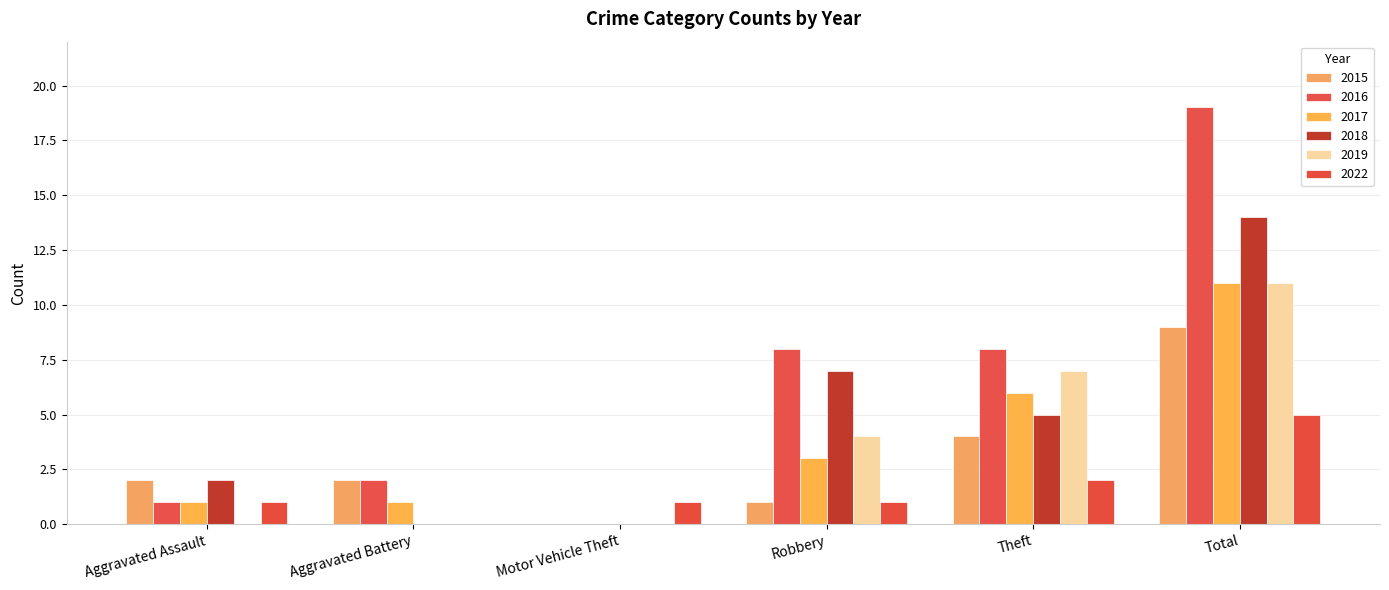

Are the bars horizontal?

No